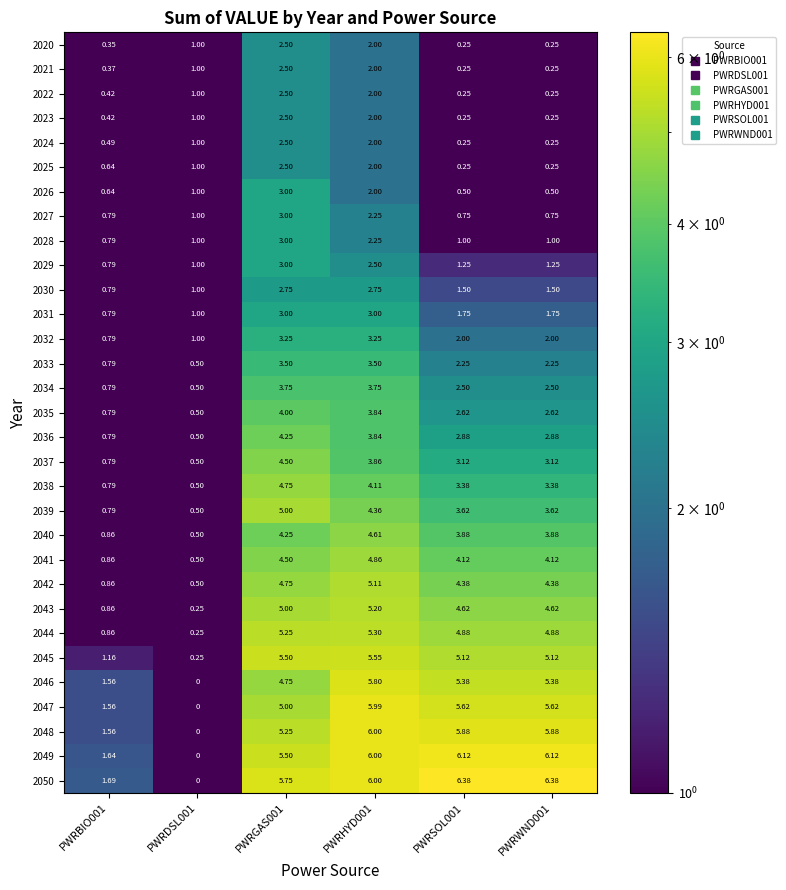

Which series has the largest total across all categories?

2050